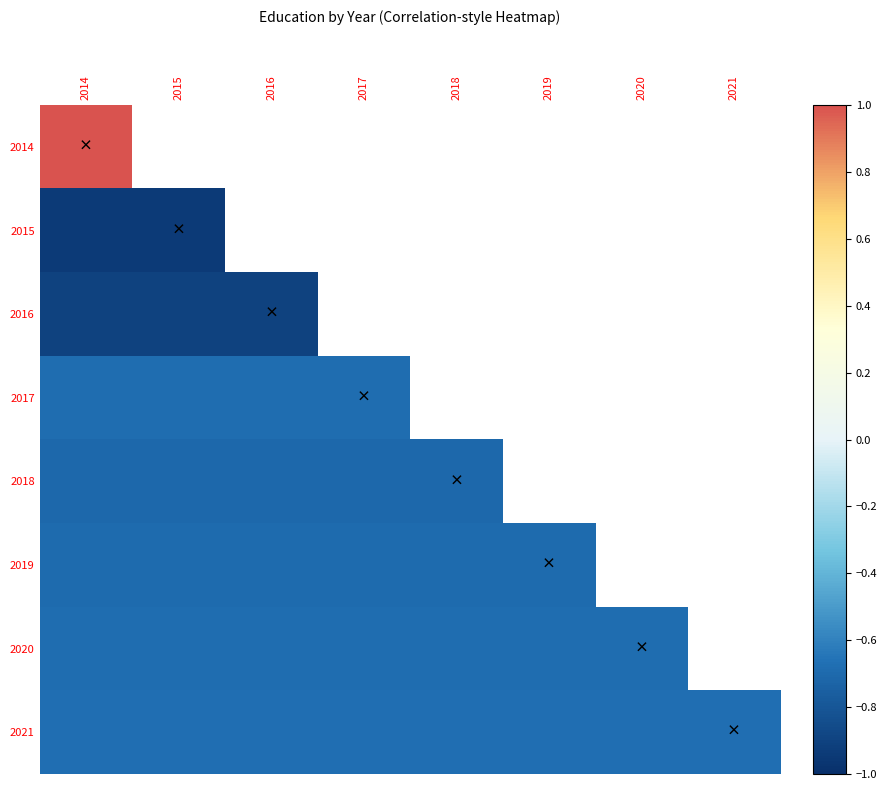

List the labels in order of 2017 value, largest first.

2014, 2015, 2016, 2017, 2018, 2019, 2020, 2021